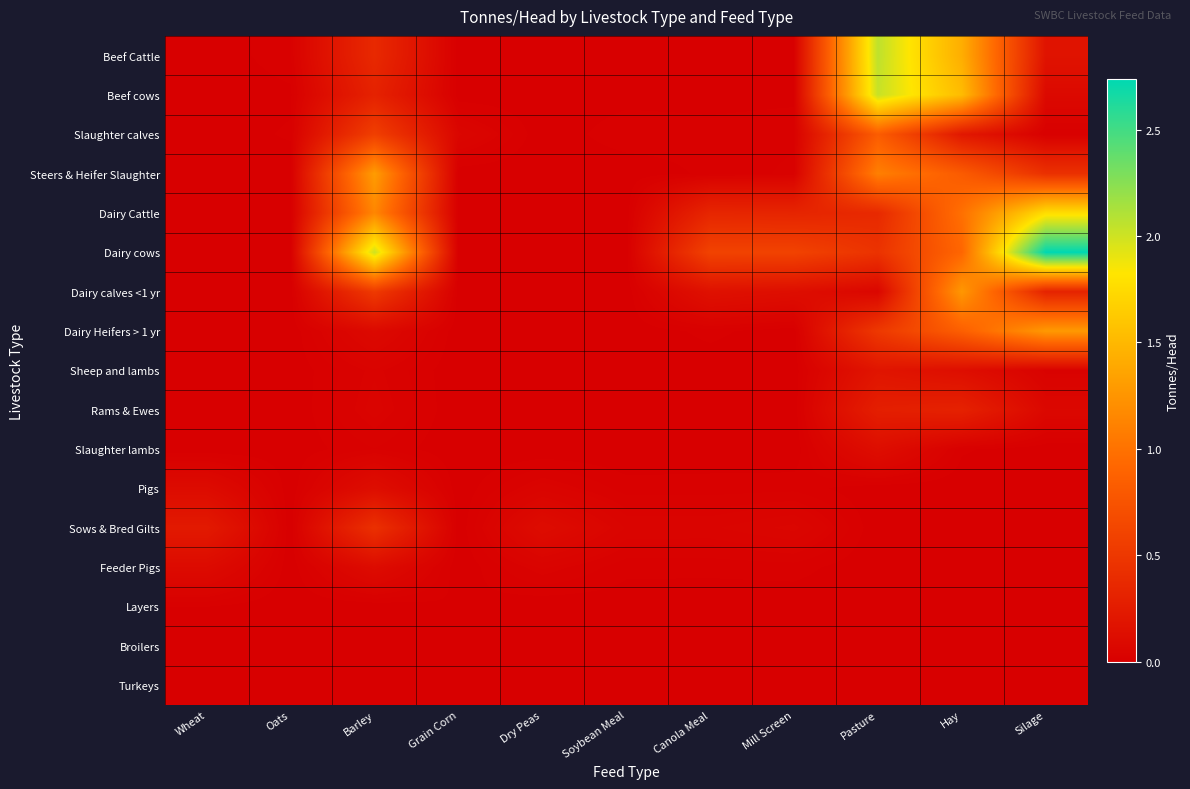

Rank the series at Oats from highest to lowest value.

Beef Cattle, Slaughter calves, Beef cows, Slaughter lambs, Sheep and lambs, Pigs, Feeder Pigs, Steers & Heifer Slaughter, Dairy Cattle, Dairy cows, Dairy calves <1 yr, Dairy Heifers > 1 yr, Rams & Ewes, Sows & Bred Gilts, Layers, Broilers, Turkeys